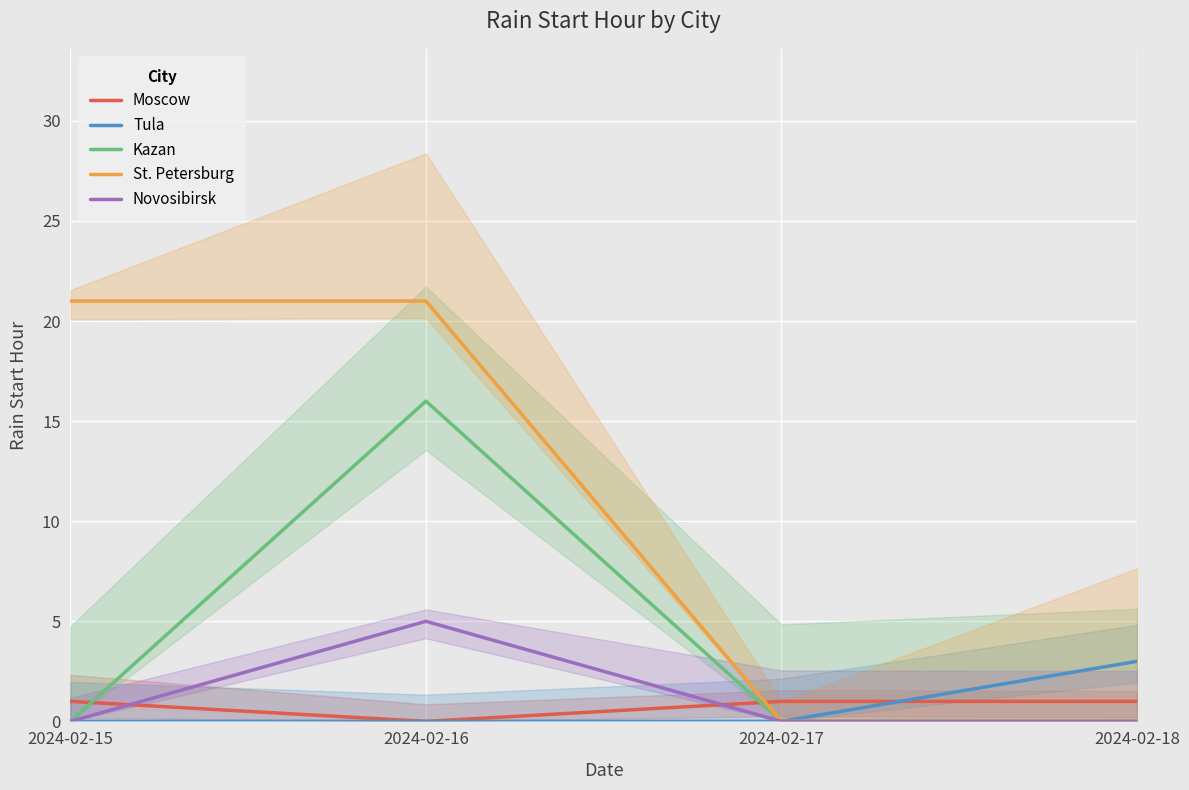

Reading left to right, transcribe all the data shown in this chart.

Moscow: 2024-02-15=1	2024-02-16=0	2024-02-17=1	2024-02-18=1
Tula: 2024-02-15=0	2024-02-16=0	2024-02-17=0	2024-02-18=3
Kazan: 2024-02-15=0	2024-02-16=16	2024-02-17=0	2024-02-18=0
St. Petersburg: 2024-02-15=21	2024-02-16=21	2024-02-17=0	2024-02-18=0
Novosibirsk: 2024-02-15=0	2024-02-16=5	2024-02-17=0	2024-02-18=0